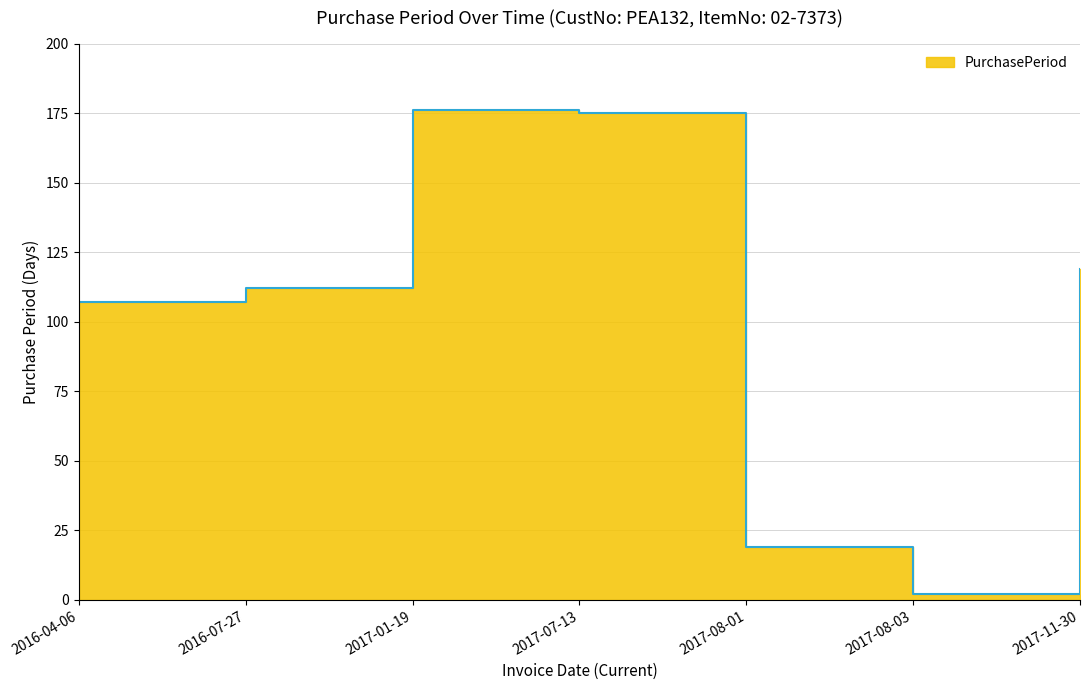

Count the number of values greater than 112.

3